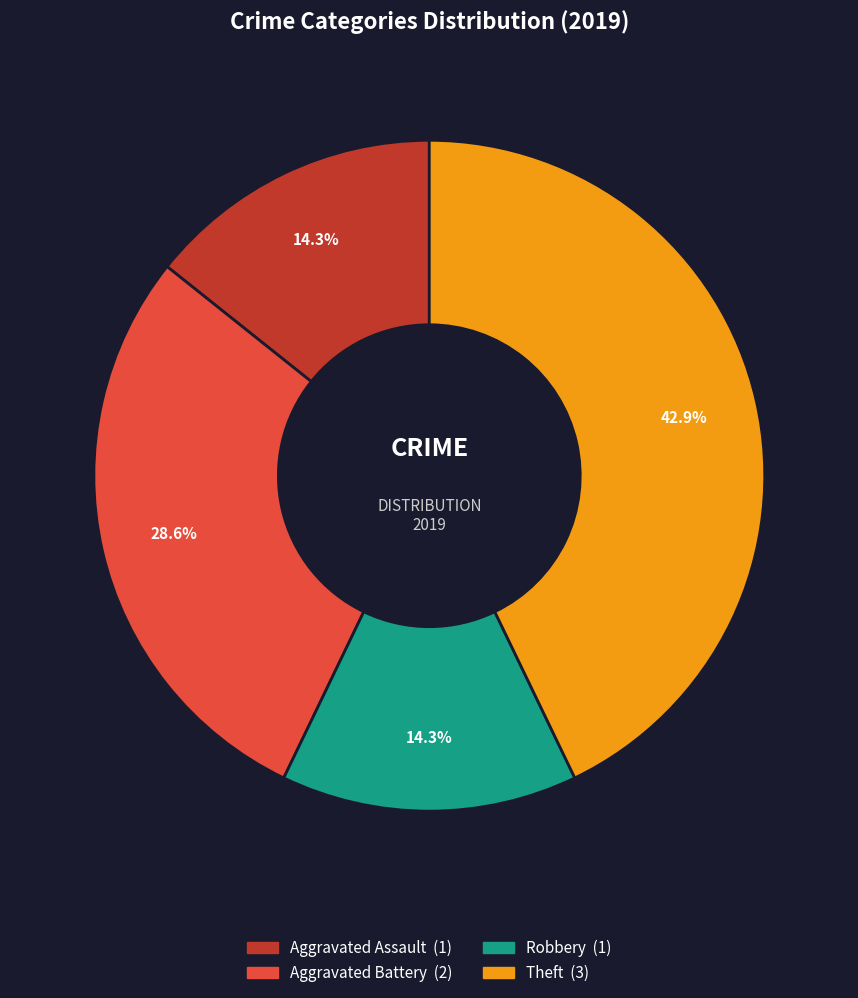

Does any single category account for the majority?

No